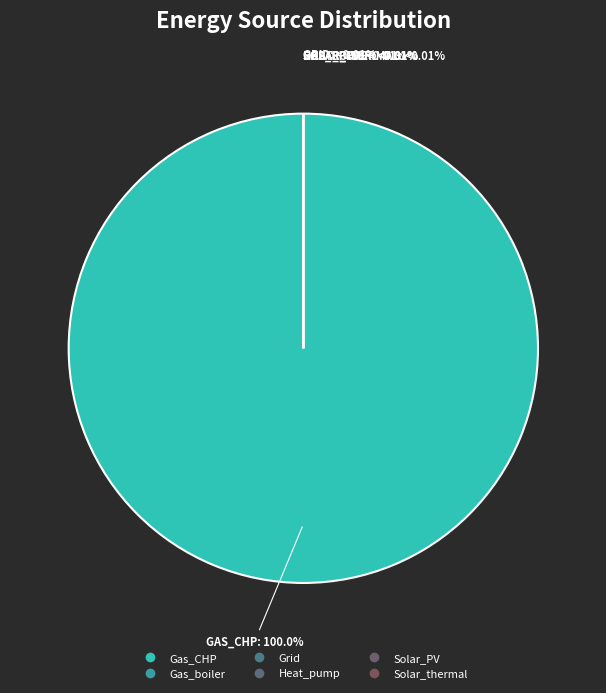

Rank the categories by value from highest to lowest.

Gas_CHP, Gas_boiler, Grid, Heat_pump, Solar_PV, Solar_thermal